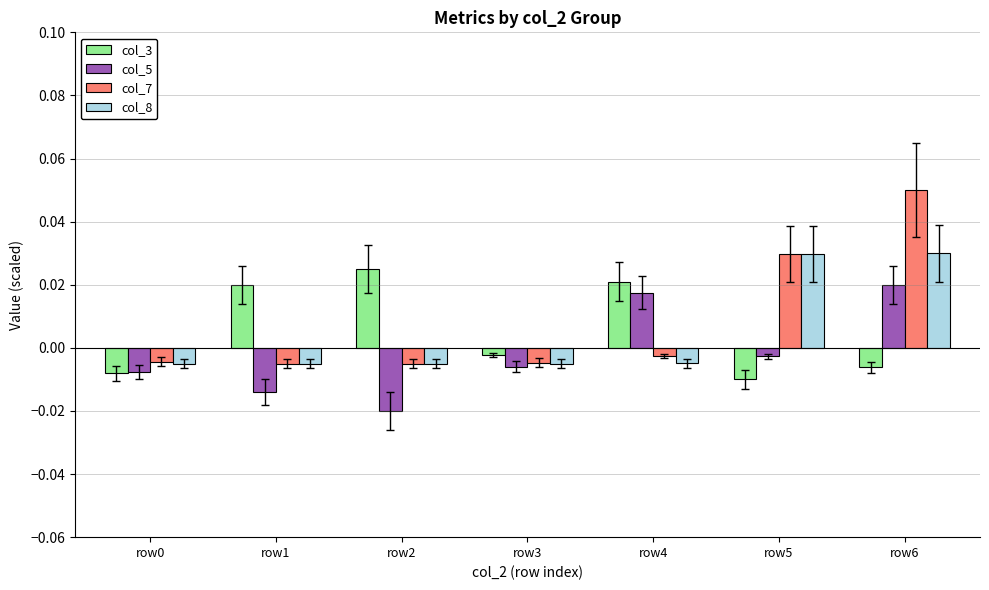

Count the number of data series in this chart.

4